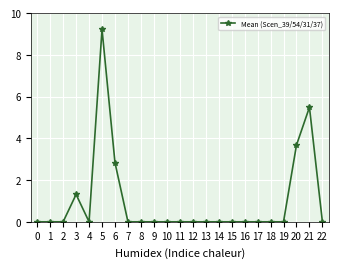

What is the average value?

1.0